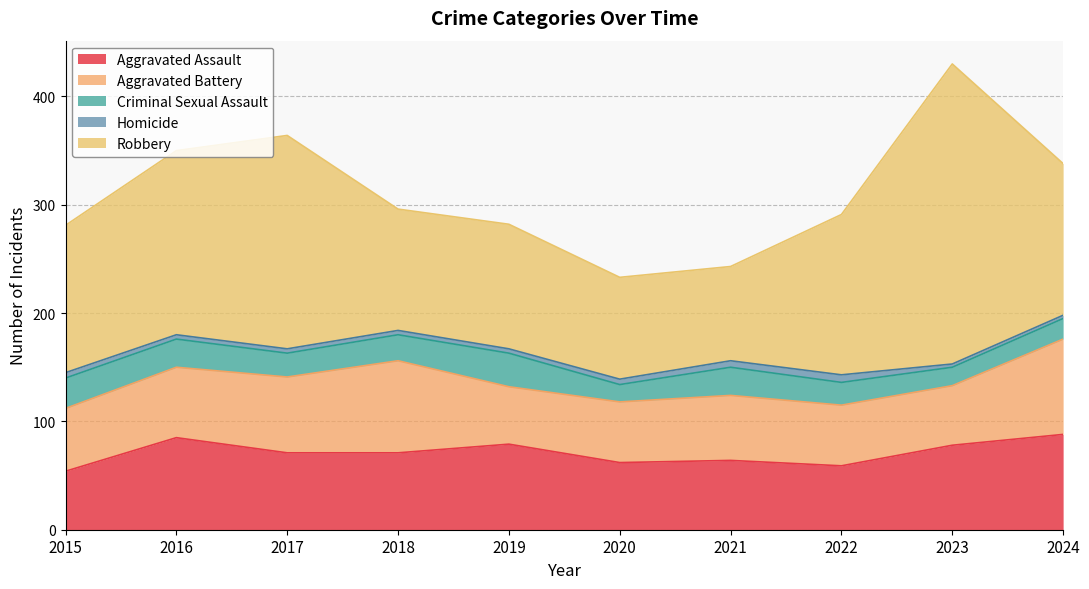

Which category has the highest value across all series?

2023